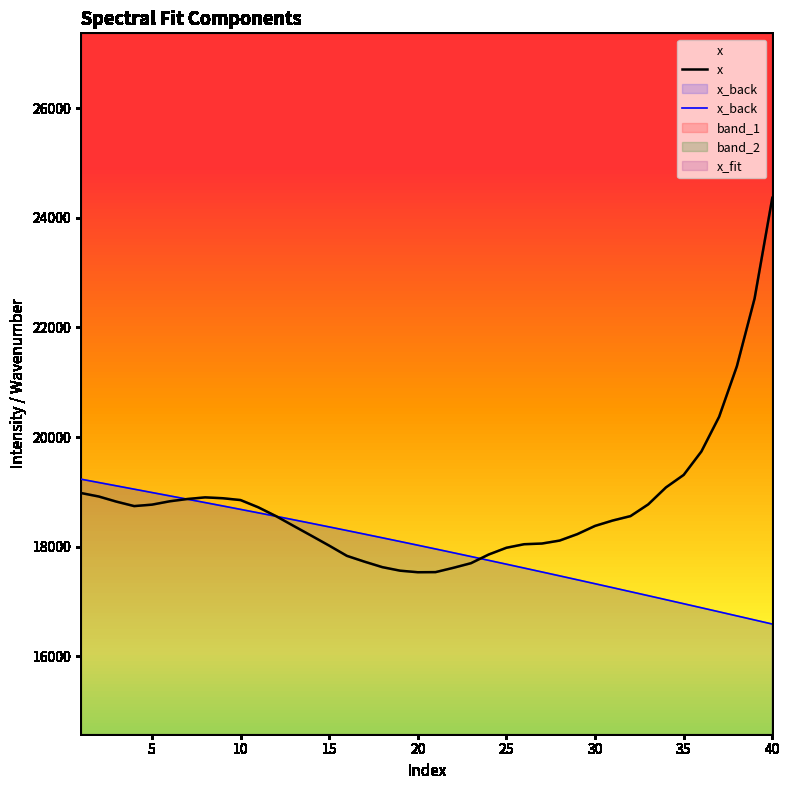

What is the maximum value for x?

24362.7